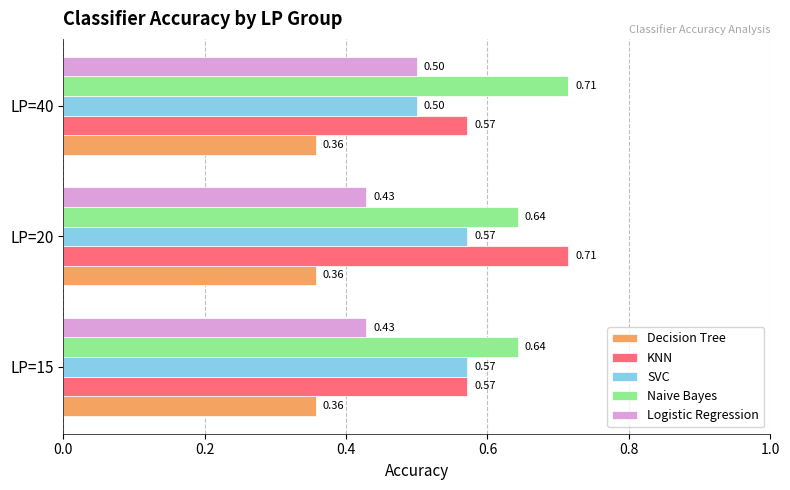

Rank the series at LP=20 from lowest to highest value.

Decision Tree, Logistic Regression, SVC, Naive Bayes, KNN